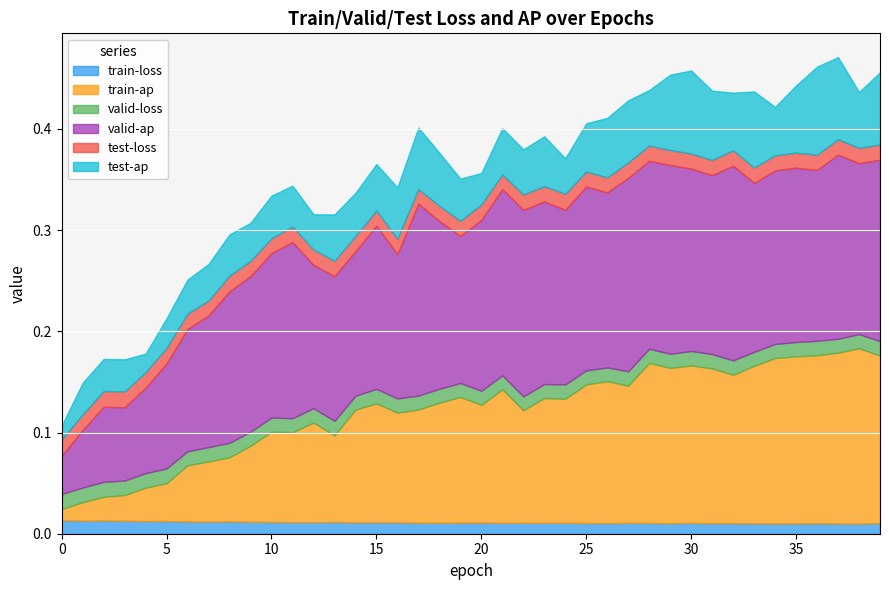

The value of train-loss at 38 is 0.0. True or false?

True